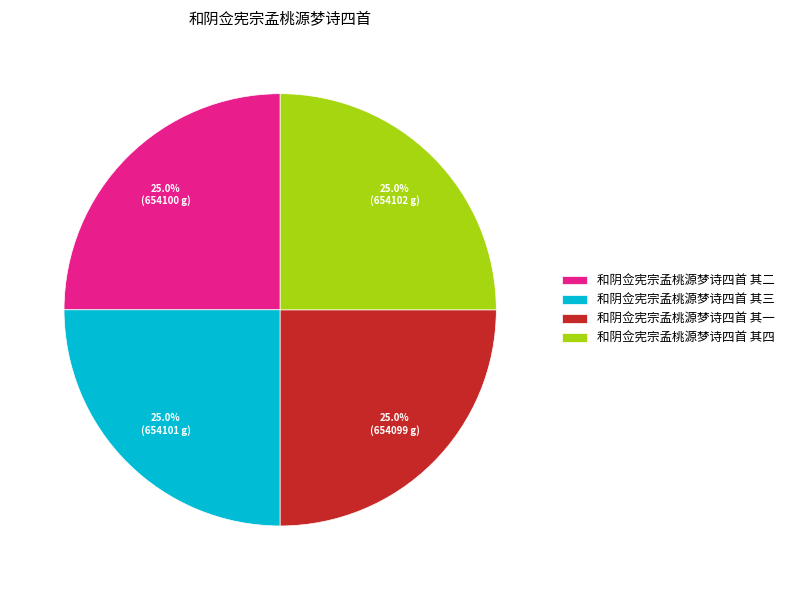

To the nearest percent, what portion does 和阴佥宪宗孟桃源梦诗四首 其三 represent?

25%